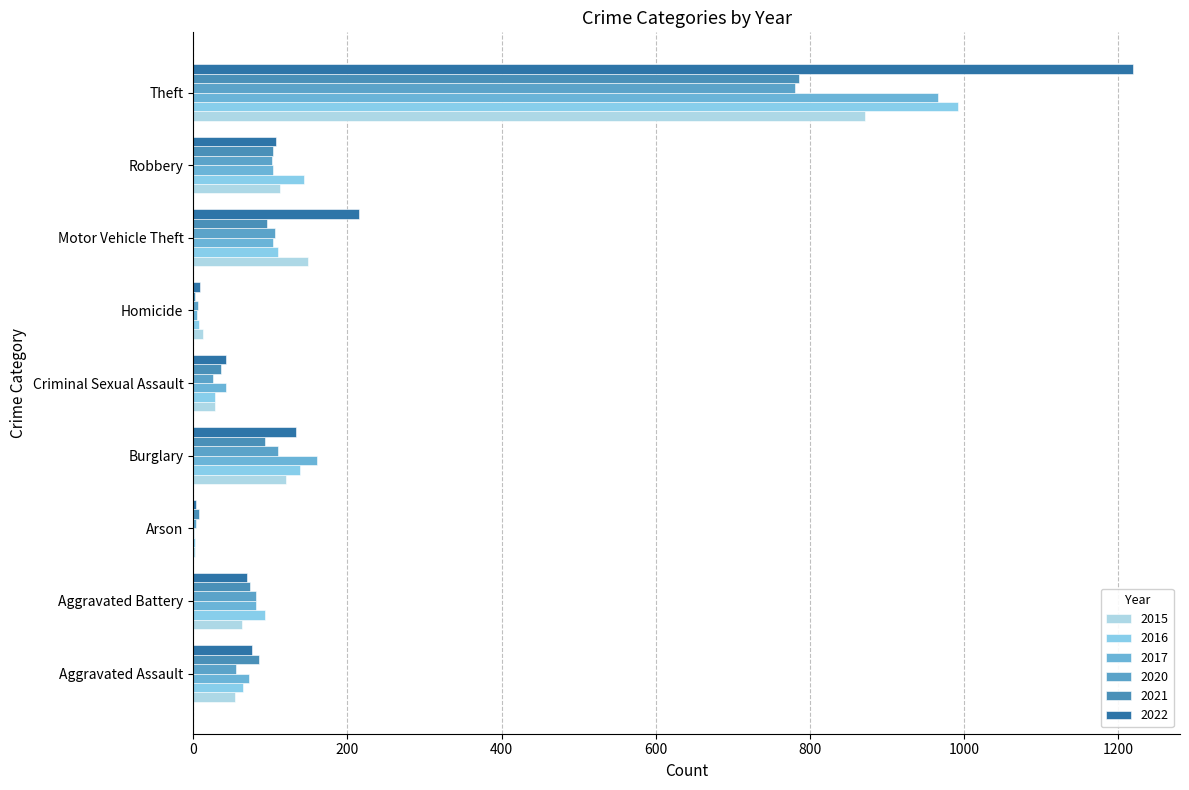

How many series are shown in this chart?

6